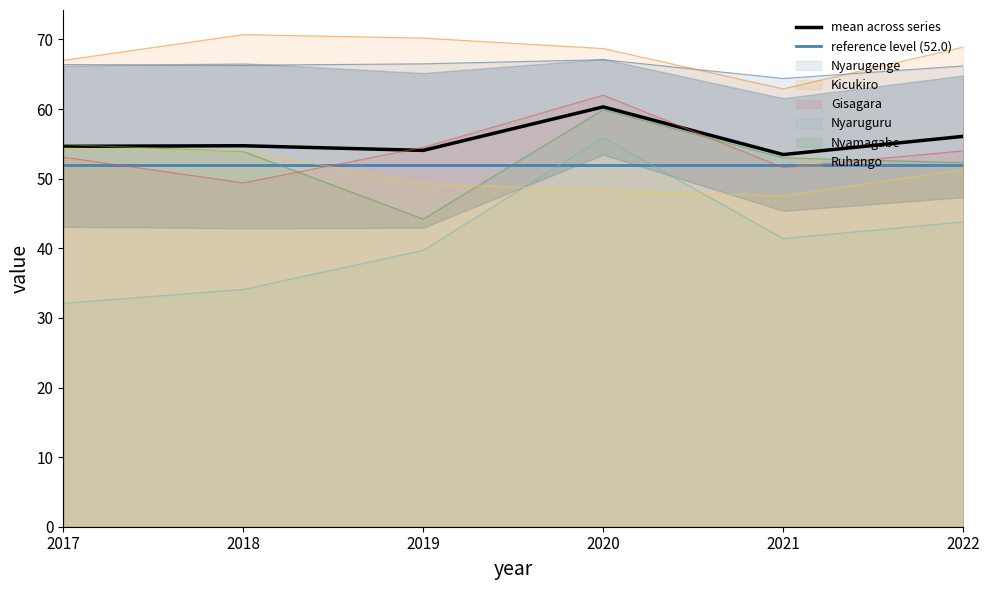

At which category is the sum across all series the highest?

2020